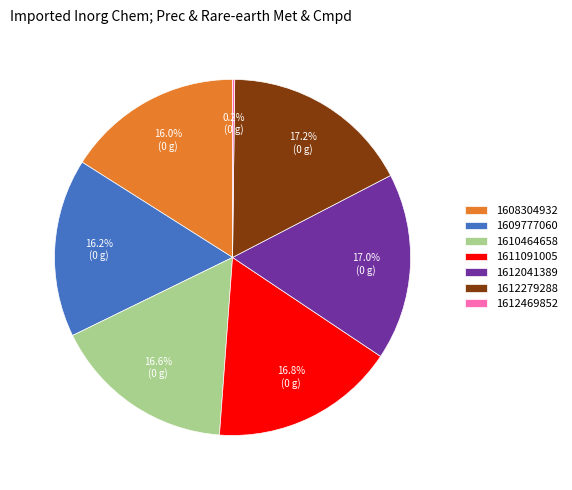

Is the sum of 1612279288 and 1609777060 greater than half?

No